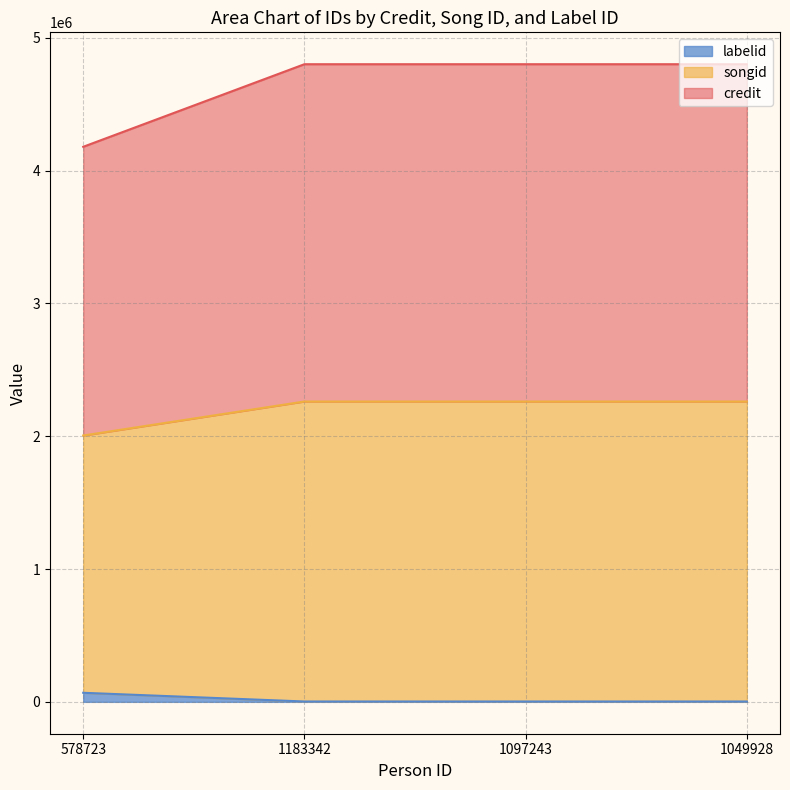

What is the total value across all series at 1097243?

4800344